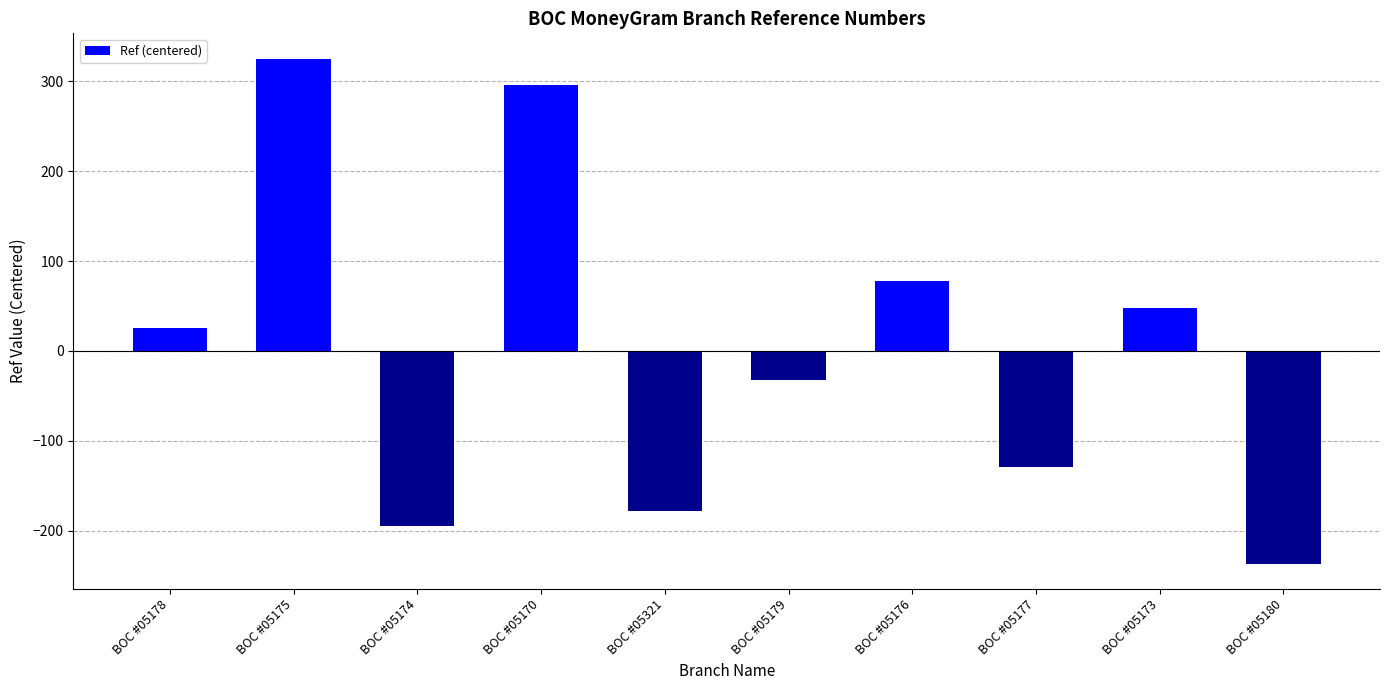

Reading left to right, what are all the values shown in this chart?

25.3	325.3	-194.7	296.3	-178.7	-32.7	77.3	-129.7	48.3	-236.7